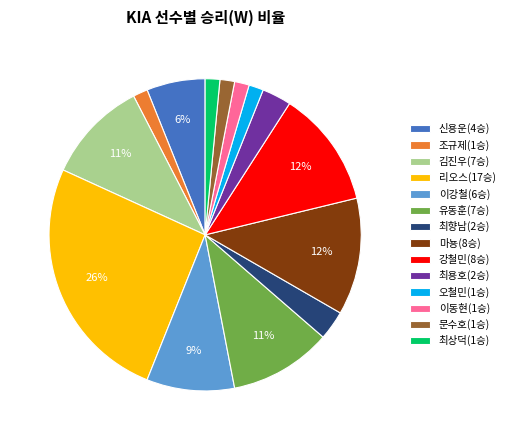

Which has a higher value, 오철민(1승) or 최향남(2승)?

최향남(2승)